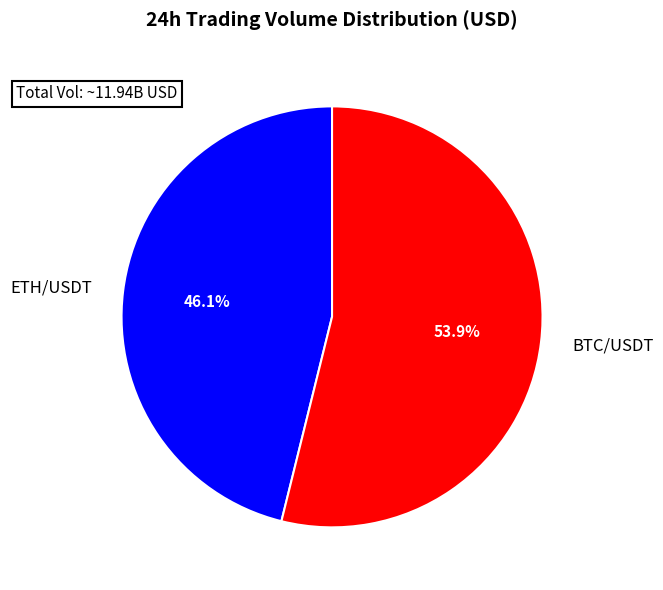

Which category accounts for the majority?

BTC/USDT